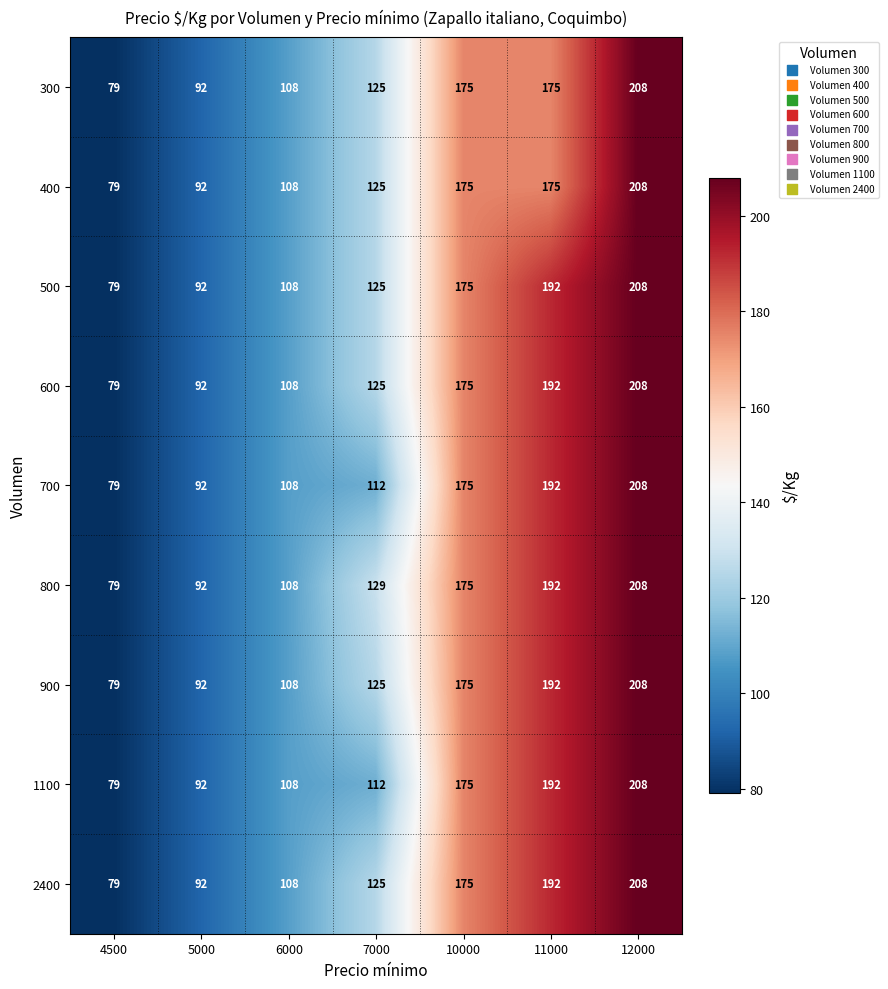

What is the sum of the 600 values at 6000 and 12000?

316